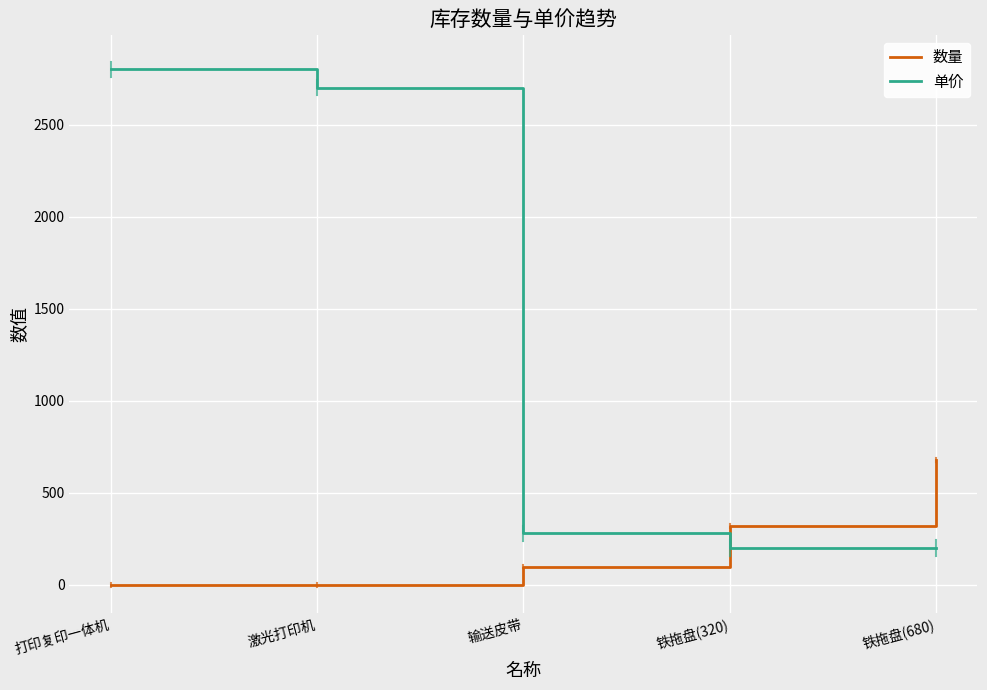

At 输送皮带, list the series in order from smallest to largest.

数量, 单价